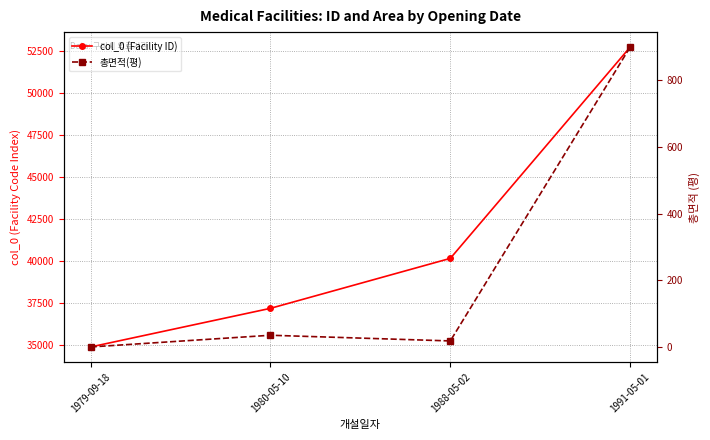

True or false: col_0 (Facility ID) and 총면적(평) intersect in this chart.

False